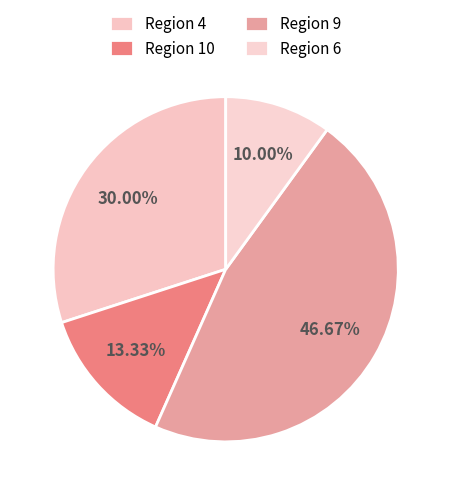

Rank the categories by value from lowest to highest.

Region 6, Region 10, Region 4, Region 9